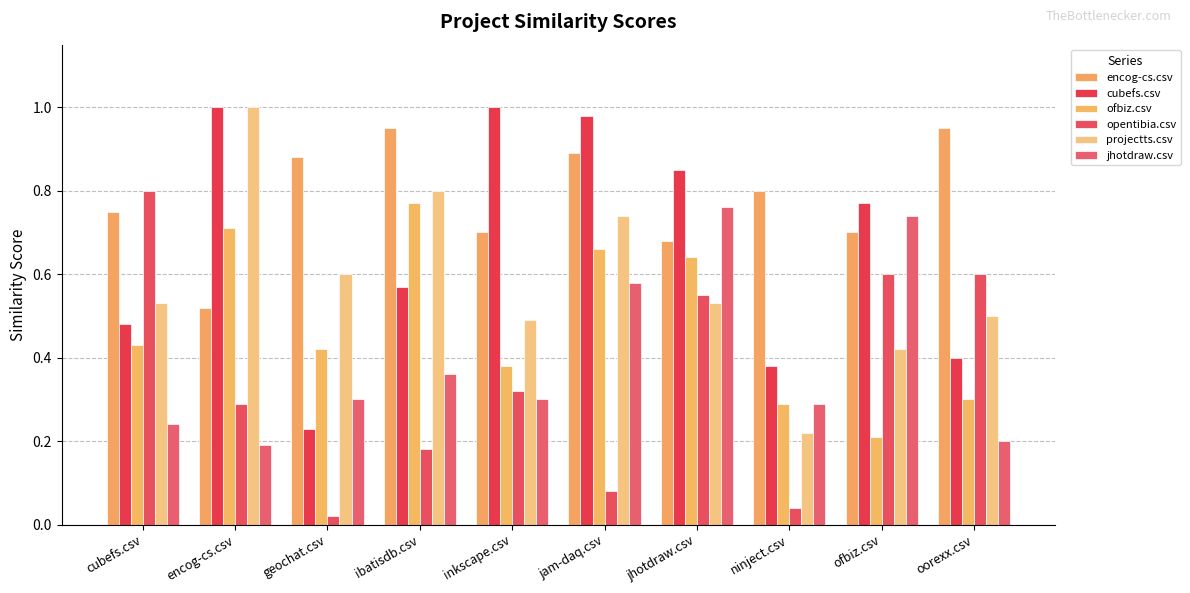

How many series are shown in this chart?

6